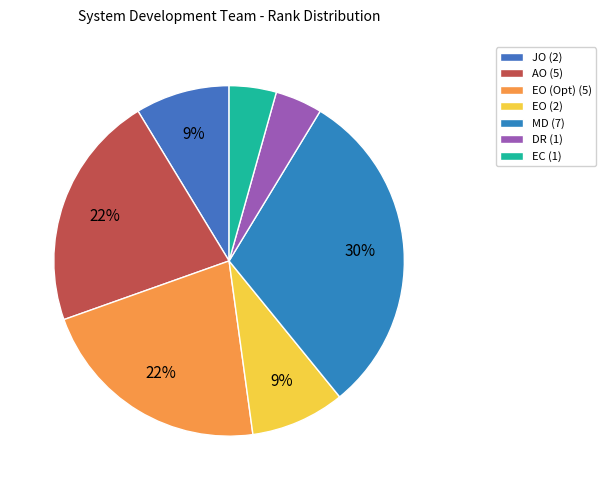

Count the number of slices in the pie.

7